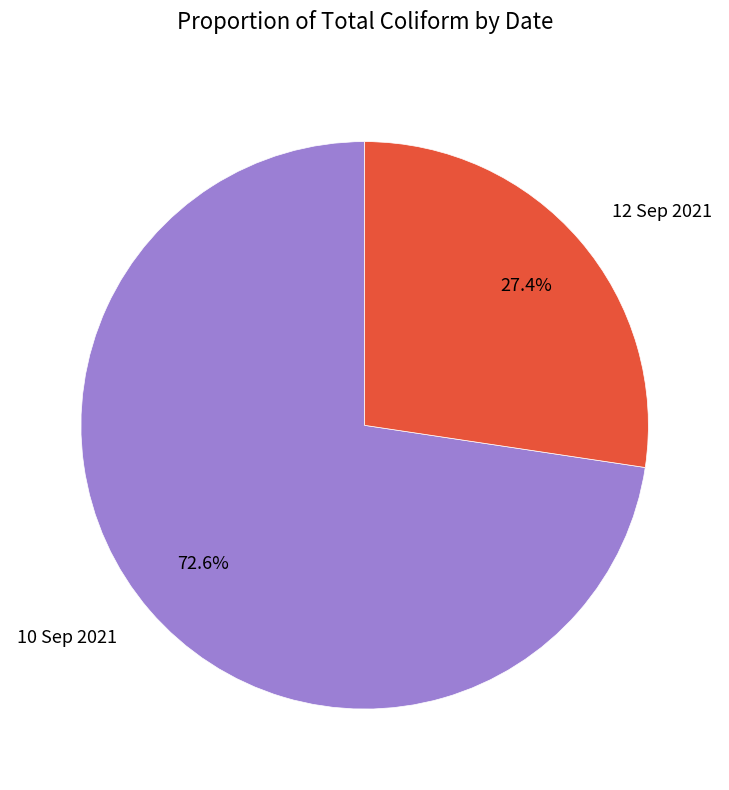

Which has a higher value, 12 Sep 2021 or 10 Sep 2021?

10 Sep 2021